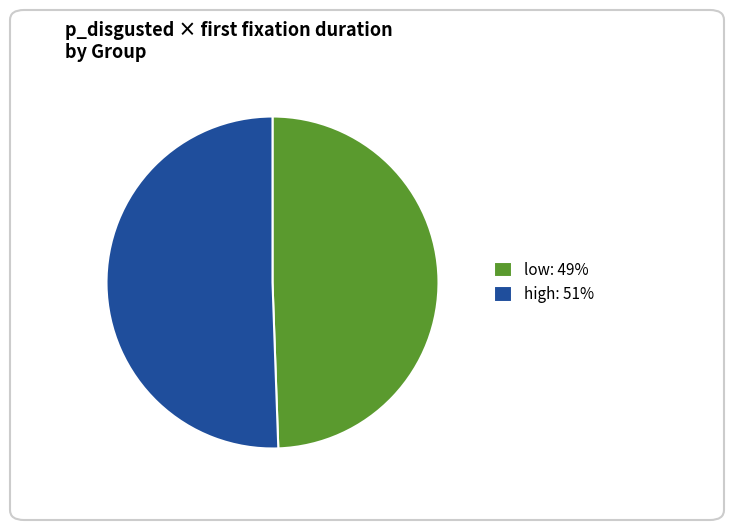

Between low: 49% and high: 51%, which is larger?

high: 51%